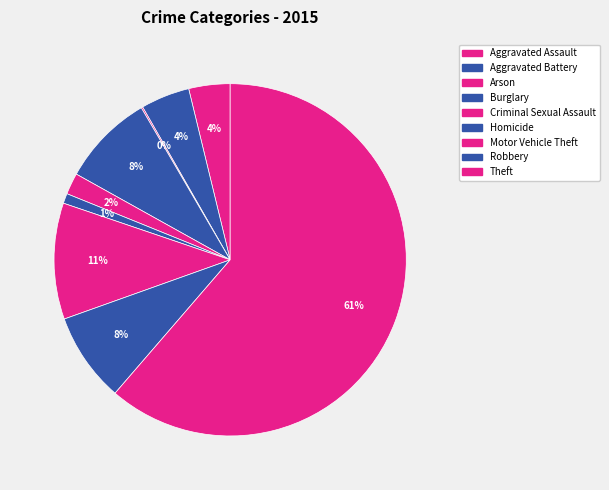

Is there a majority slice in this chart?

Yes